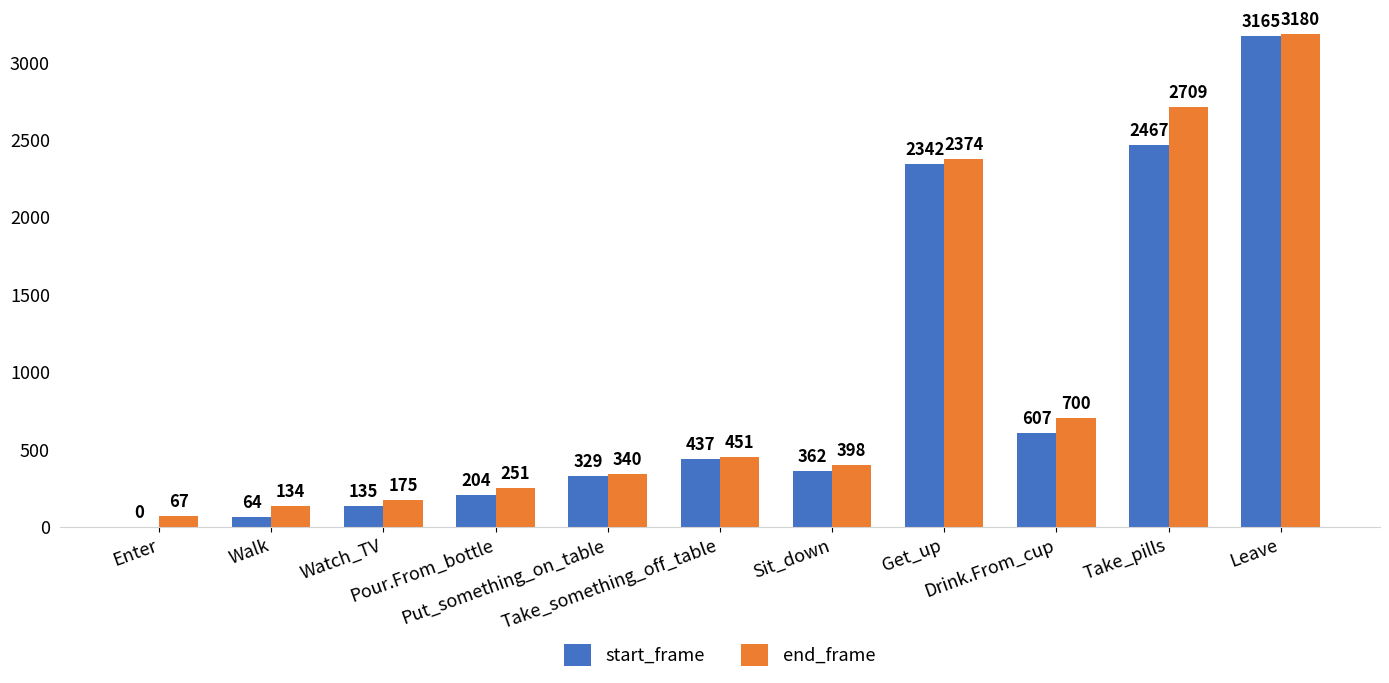

Which series has the largest total across all categories?

end_frame